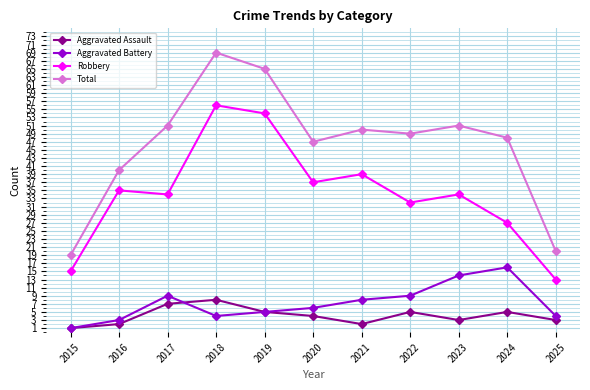

Where is the first local minimum for Robbery?

2017